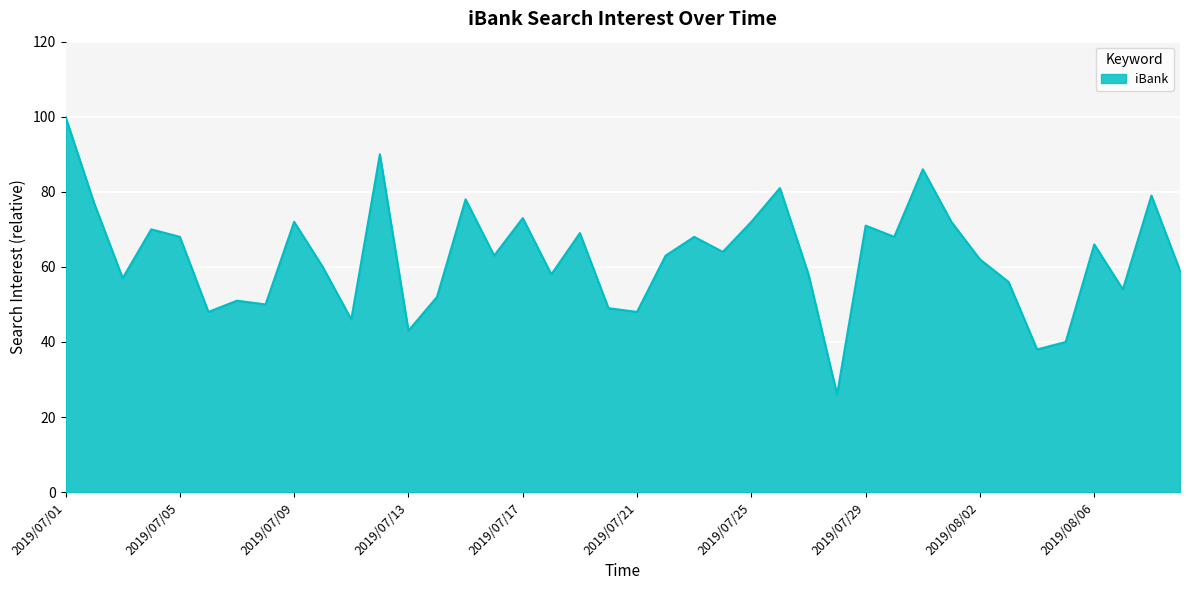

What is the minimum value shown in the chart?

26